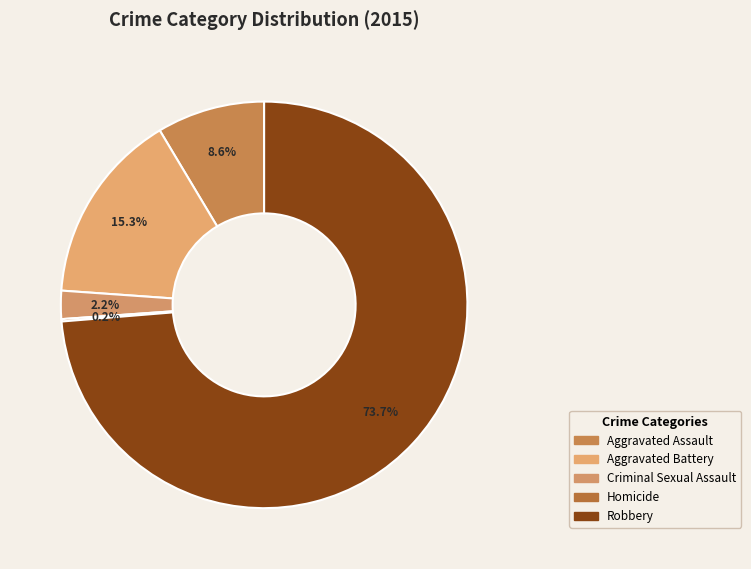

How many segments does this pie chart have?

5